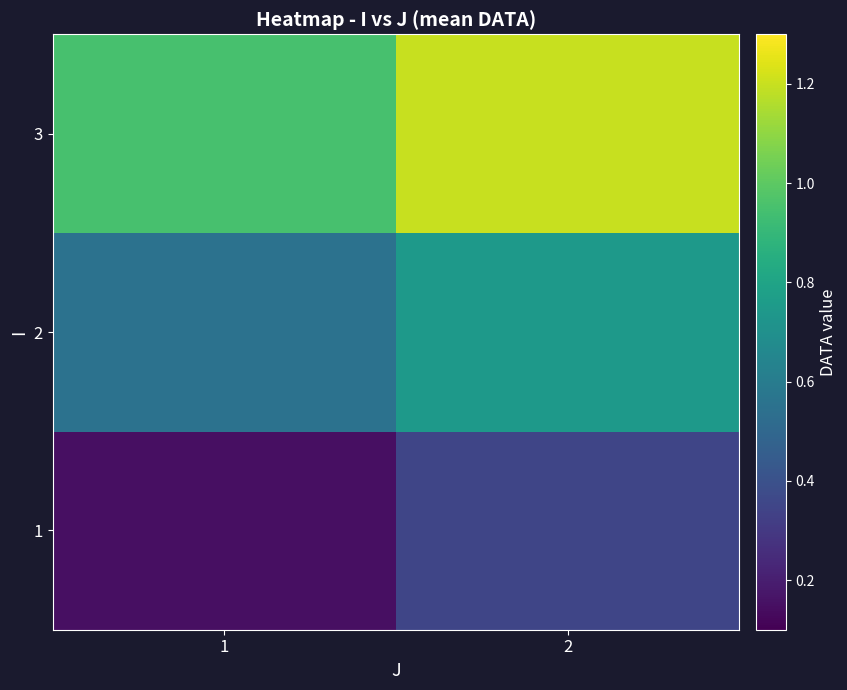

Which series has the widest spread of values?

3